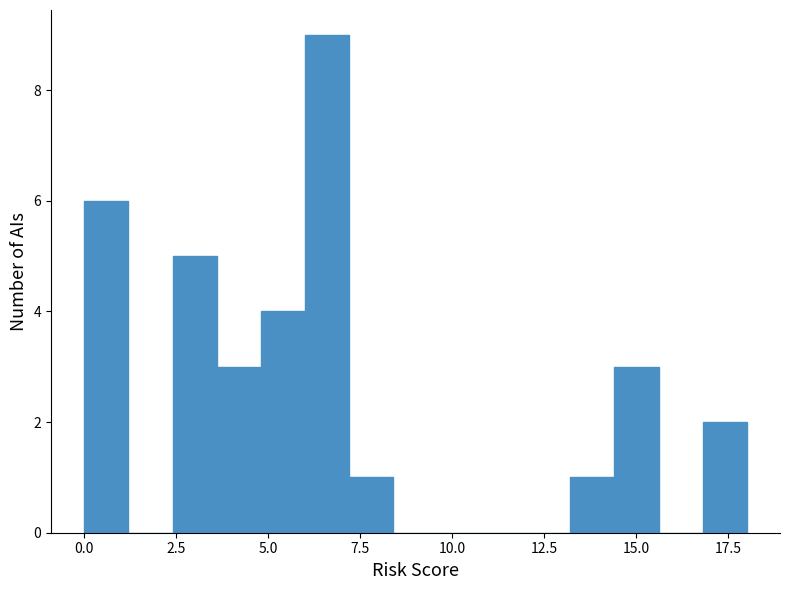

Read against the x-axis, roughly where is the centre of the tallest bar?

6.5